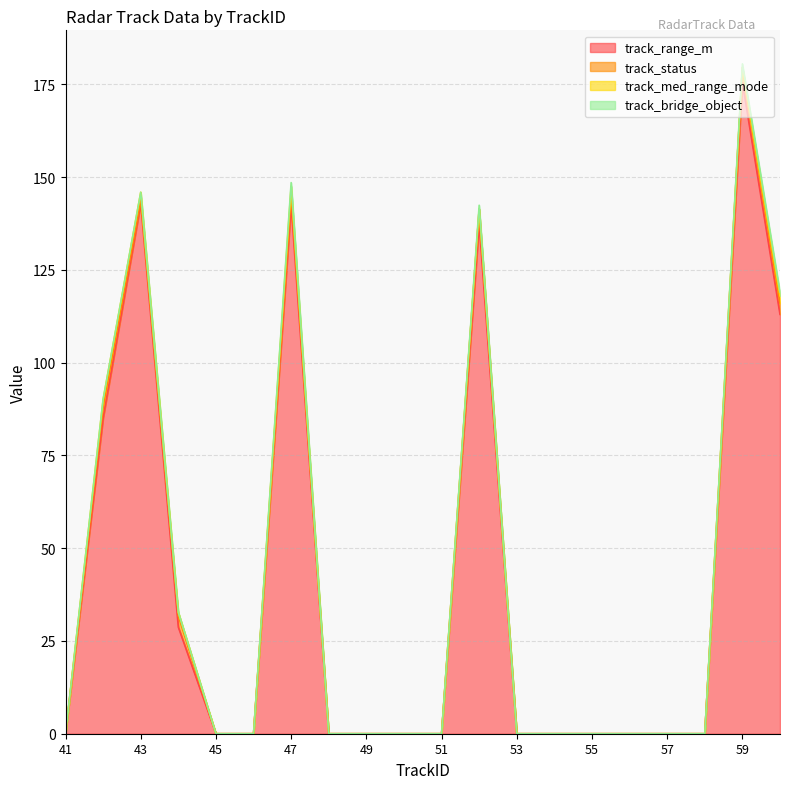

The value of track_status at 60 is 1.7. True or false?

False